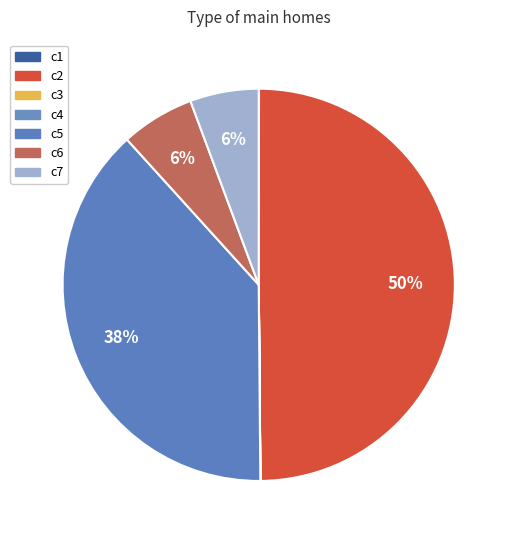

To the nearest percent, what percentage of the pie is c2?

50%